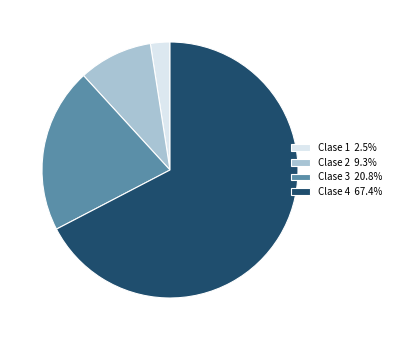

Approximately how many times larger is the value at Clase 3 20.8% compared to Clase 2 9.3%?

2.2